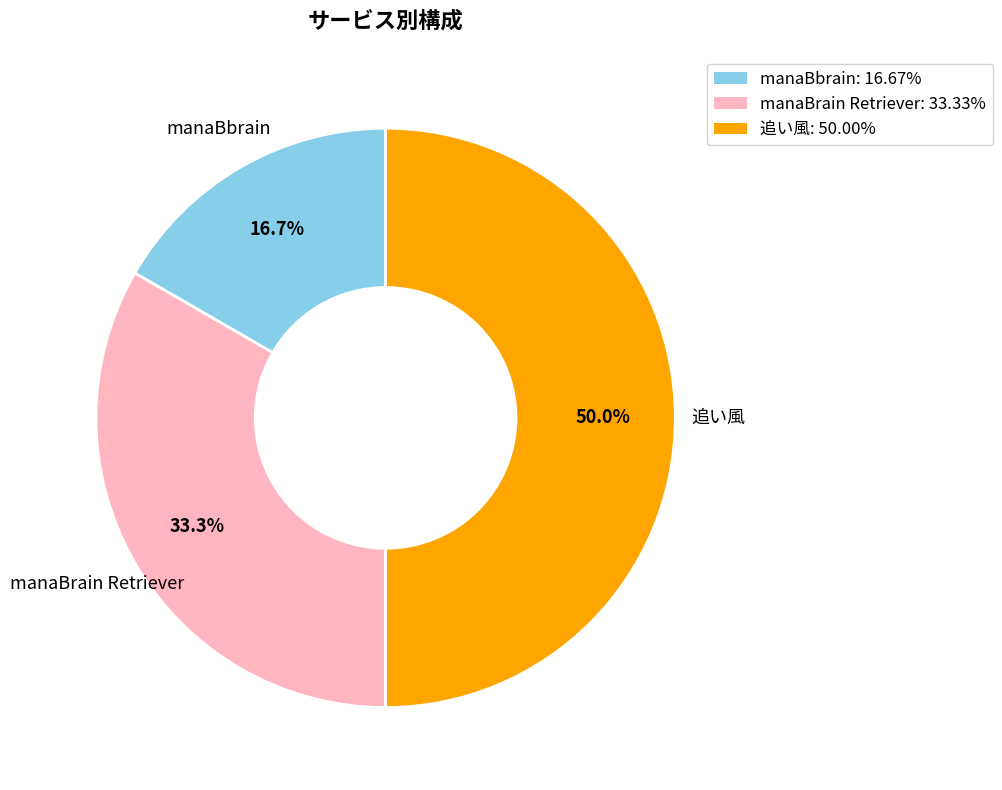

Is it true that manaBrain Retriever is 33% of the pie?

True